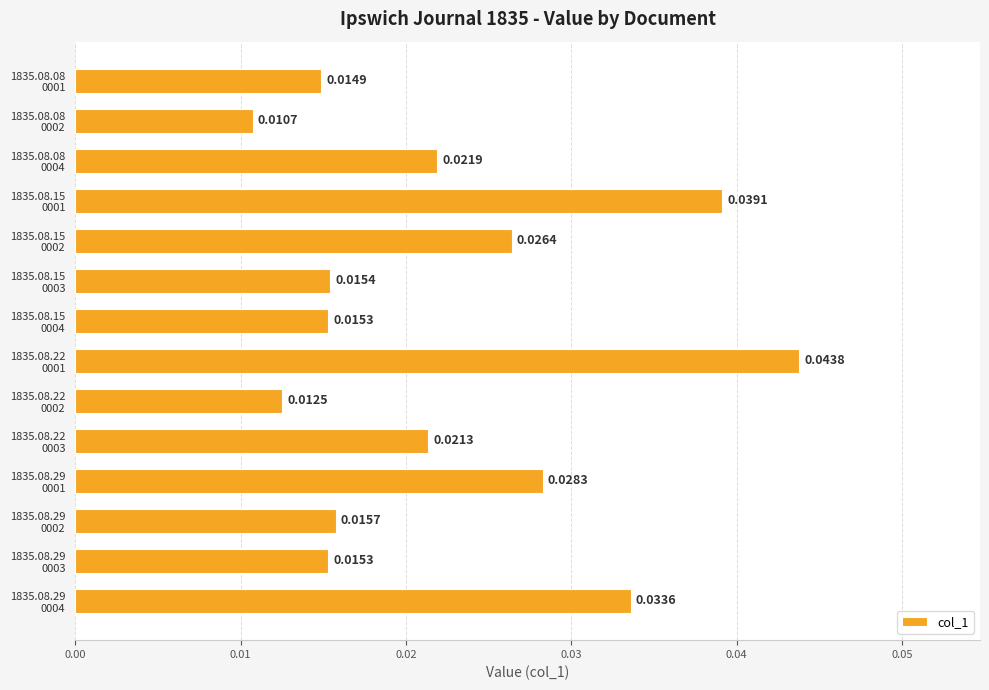

Are the bars horizontal?

Yes